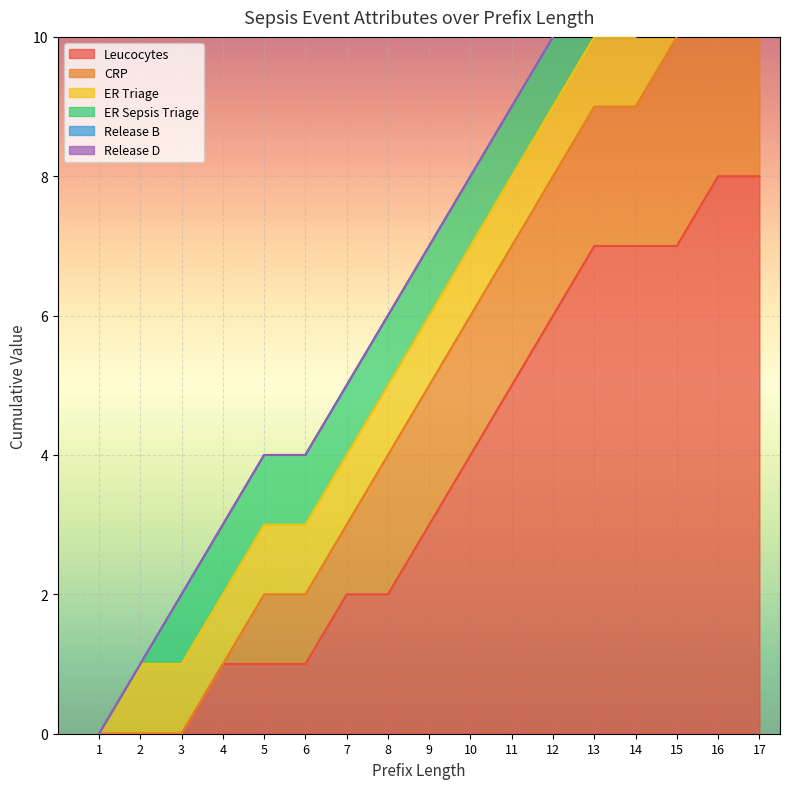

What is the maximum value for Leucocytes?

8